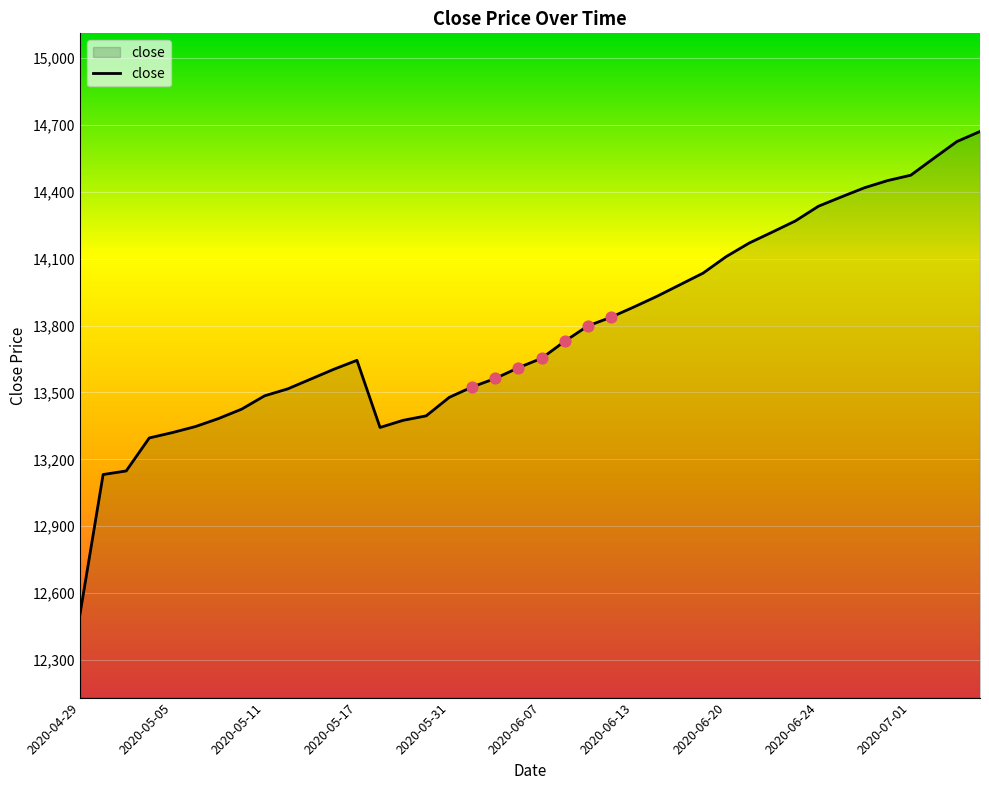

What is the difference between the maximum and minimum values?

2163